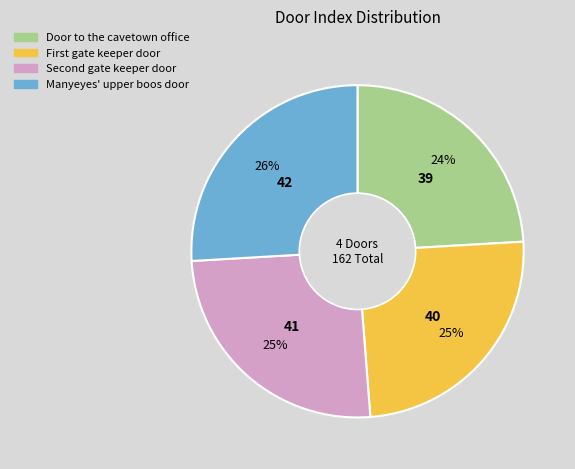

The Door to the cavetown office slice represents 24% of the pie. True or false?

True